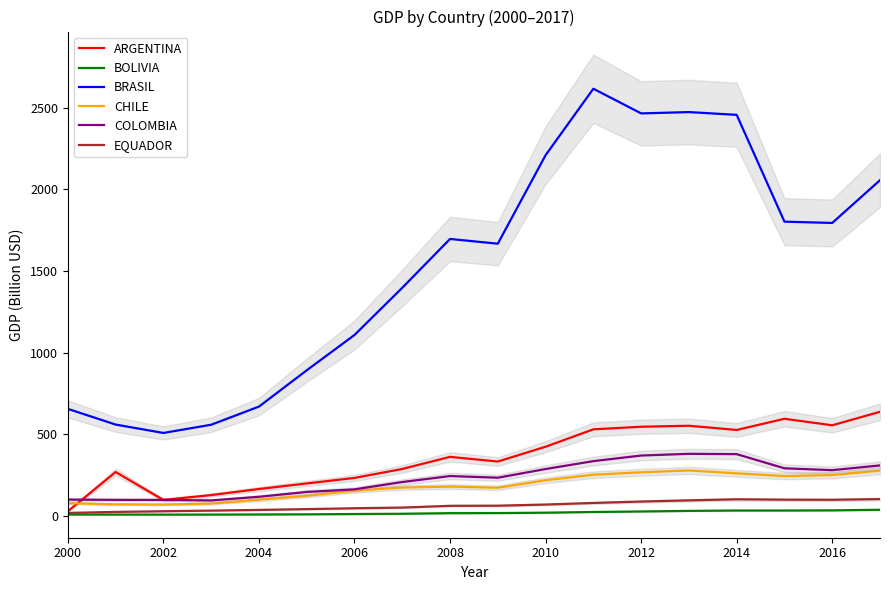

Count the number of data series in this chart.

6